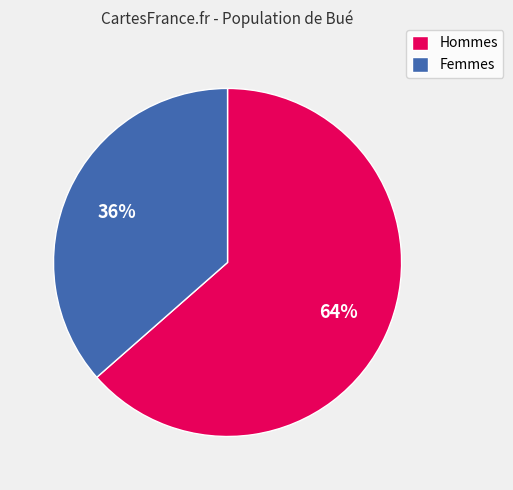

Which category has the smallest portion of the pie?

Femmes